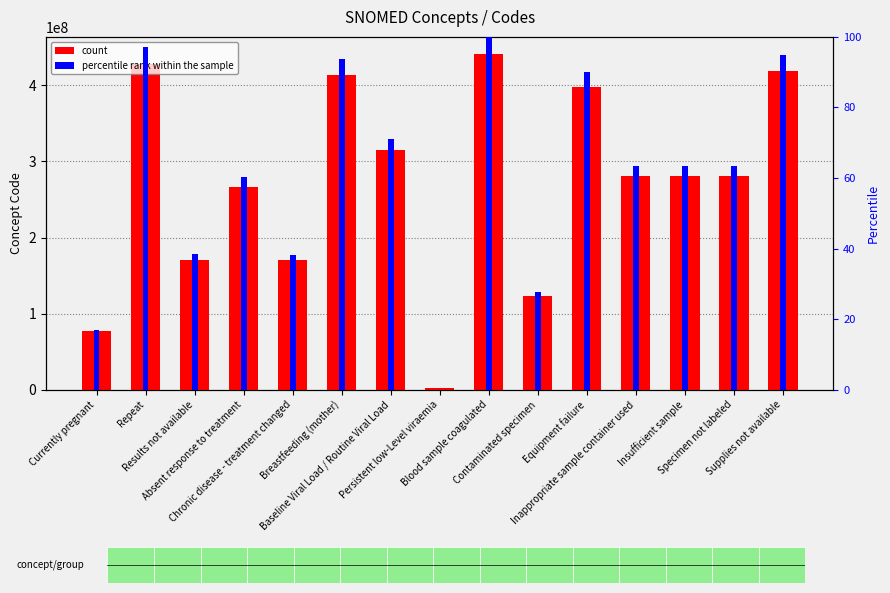

What is the sum of all count values?

4071858088.0